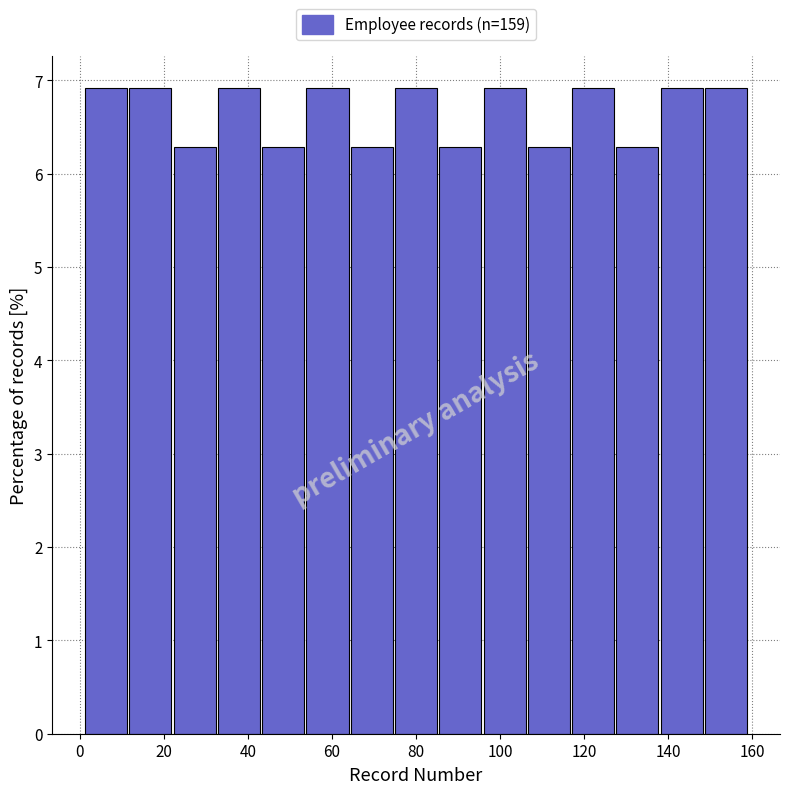

How tall is the bar that spans 86 to 96 on the x-axis? Neither the bar edges nor the heights are printed on the chart, so give them approximately, as read against the axes.

6.3